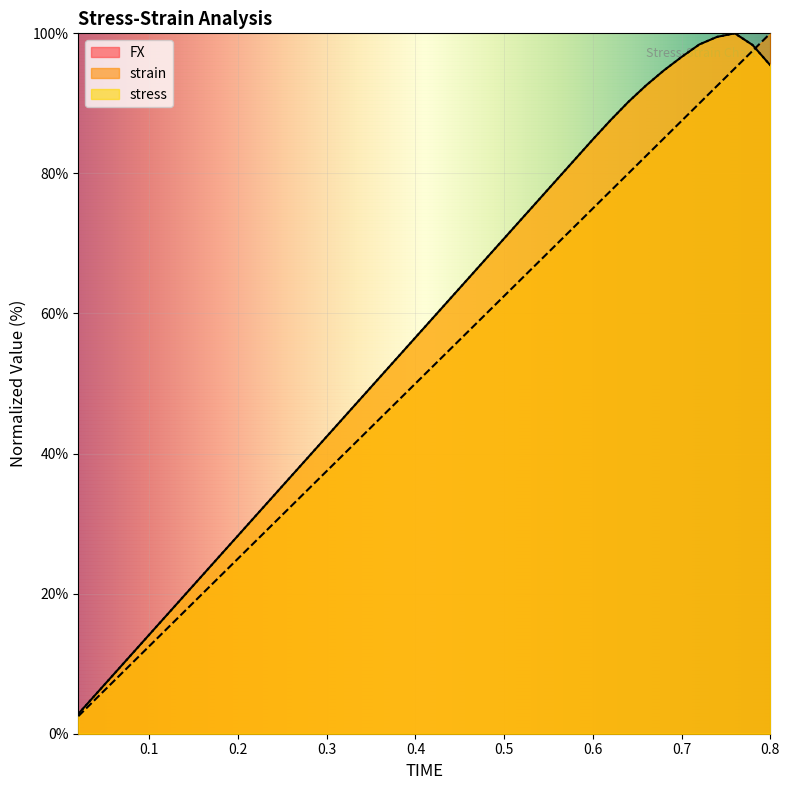

What is the sum of all strain values?

2050.0